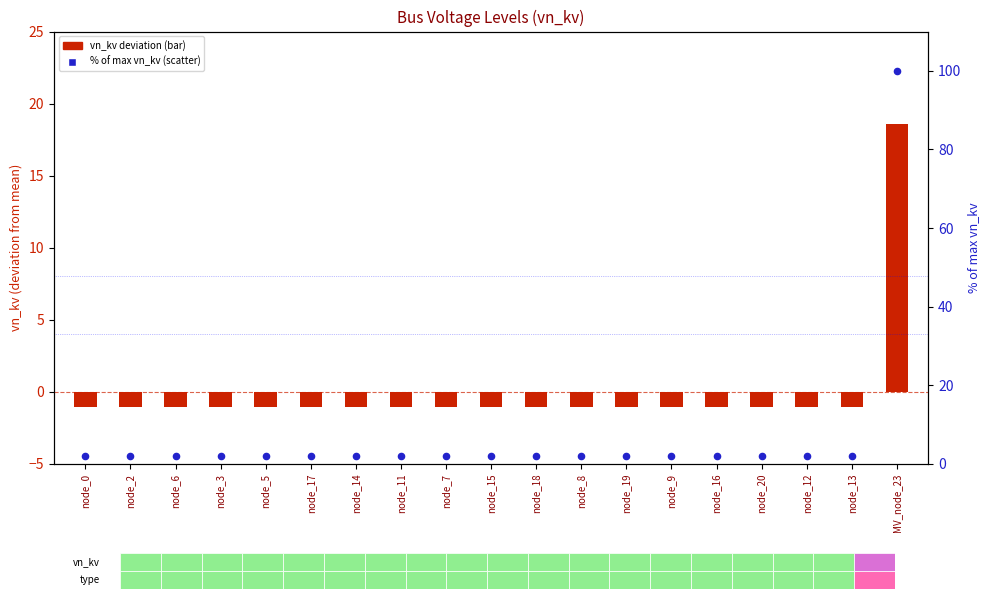

What is the total value across all series at node_9?

1.0